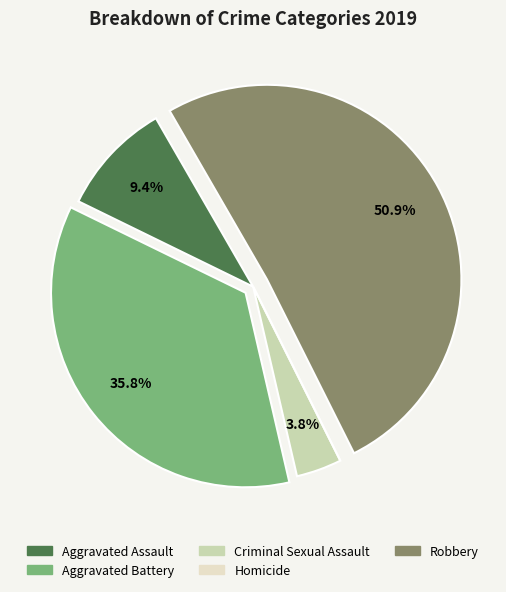

To the nearest percent, what is the difference between the largest and smallest slice percentages?

51%